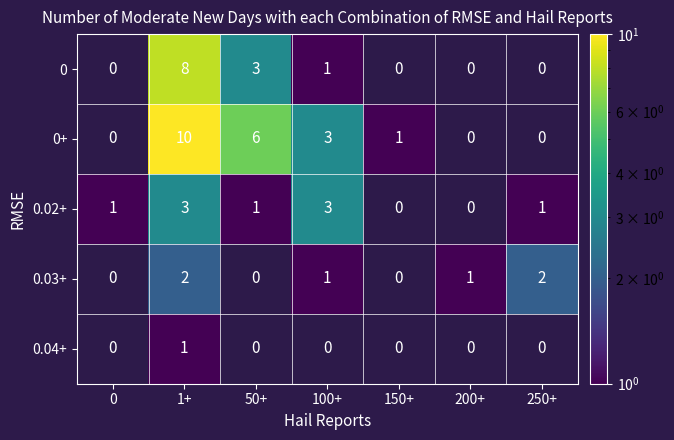

Rank the series by their maximum value, from lowest to highest.

0.04+, 0.03+, 0.02+, 0, 0+